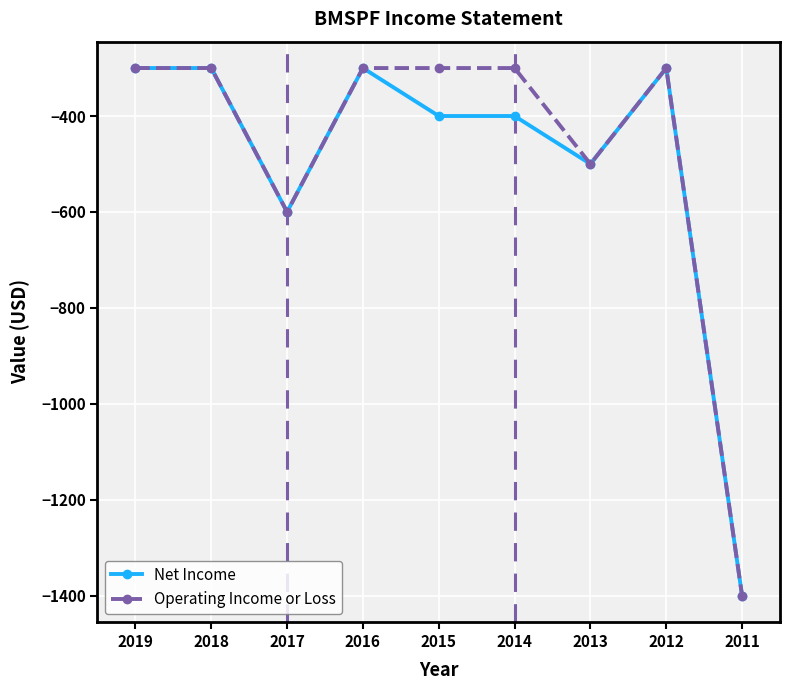

How many categories are shown in the chart?

9